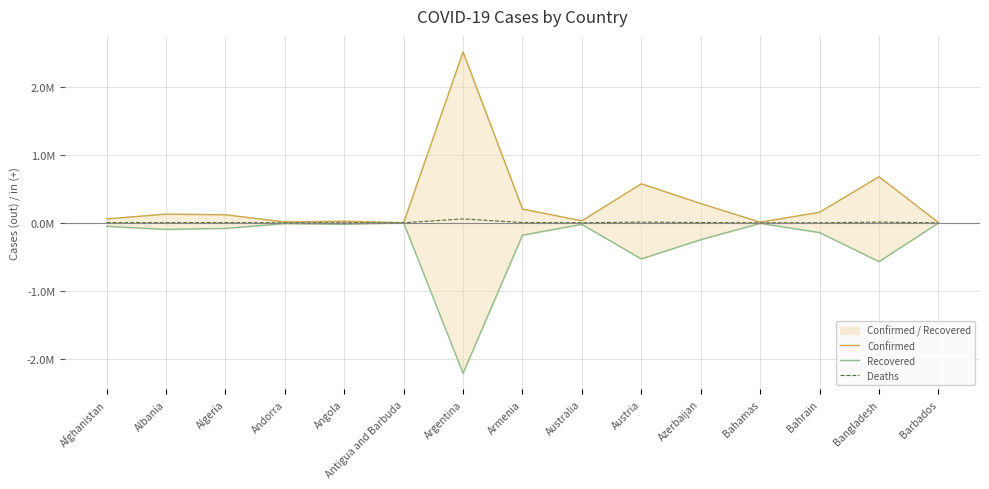

What is the highest value of the Deaths series?

0.1